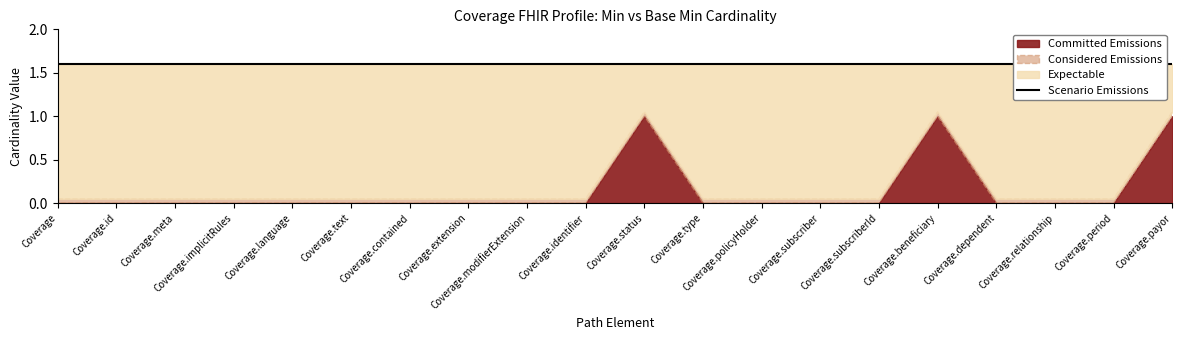

True or false: Base Min has more than 1 interior local peaks.

True